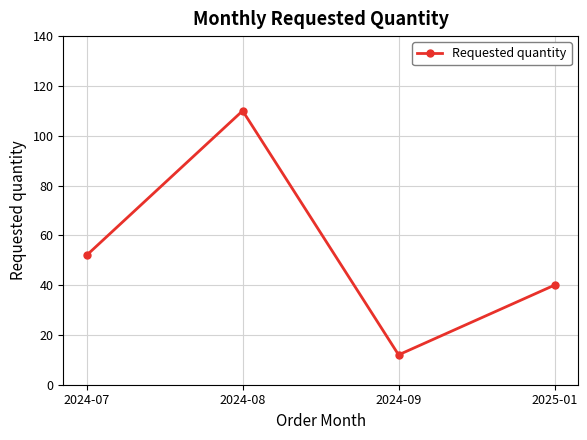

True or false: the data shows 12 at 2024-09.

True